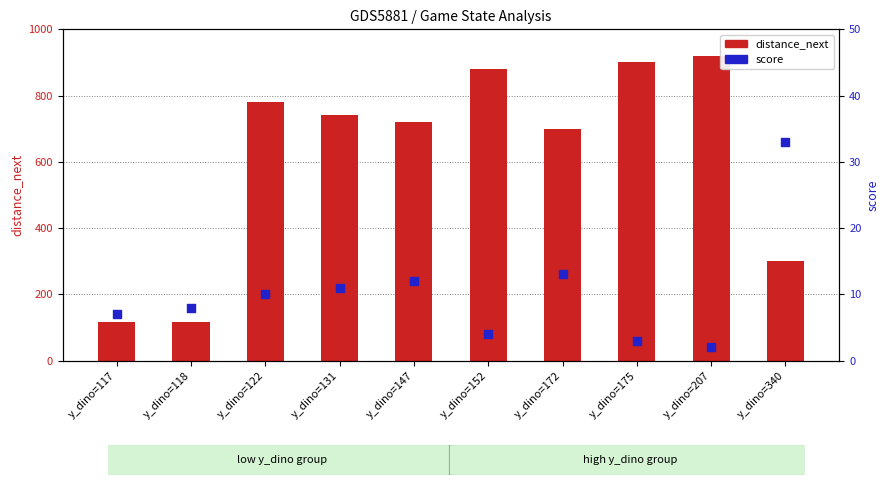

Is the value of distance_next at y_dino=131 greater than the value of score at y_dino=131?

Yes